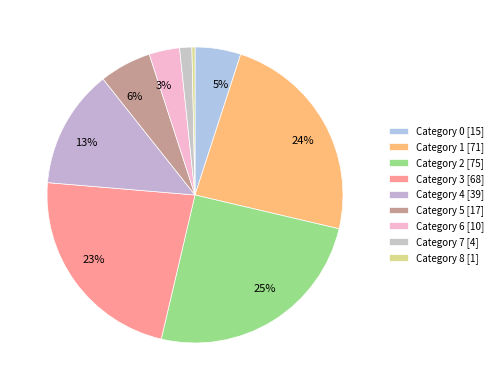

How many slices are in this pie chart?

9